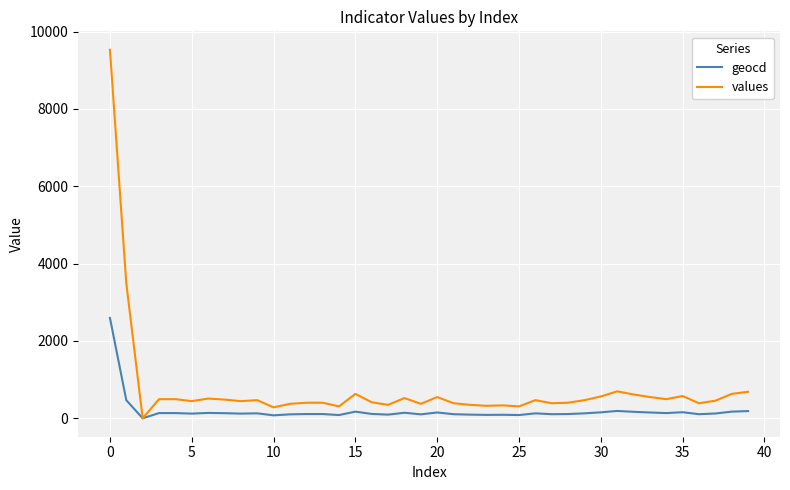

Which series has the widest spread of values?

values